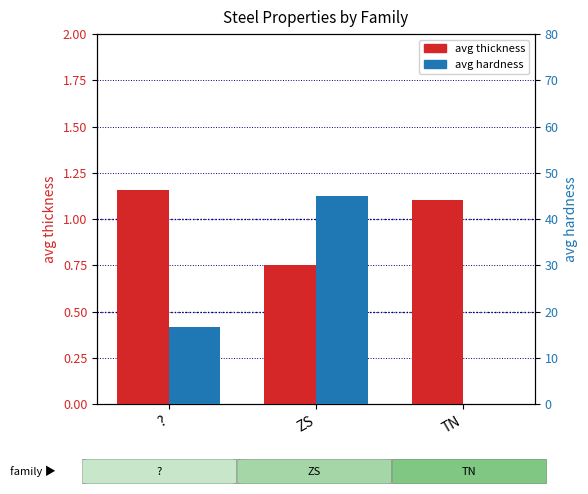

What position from the left is ZS?

2